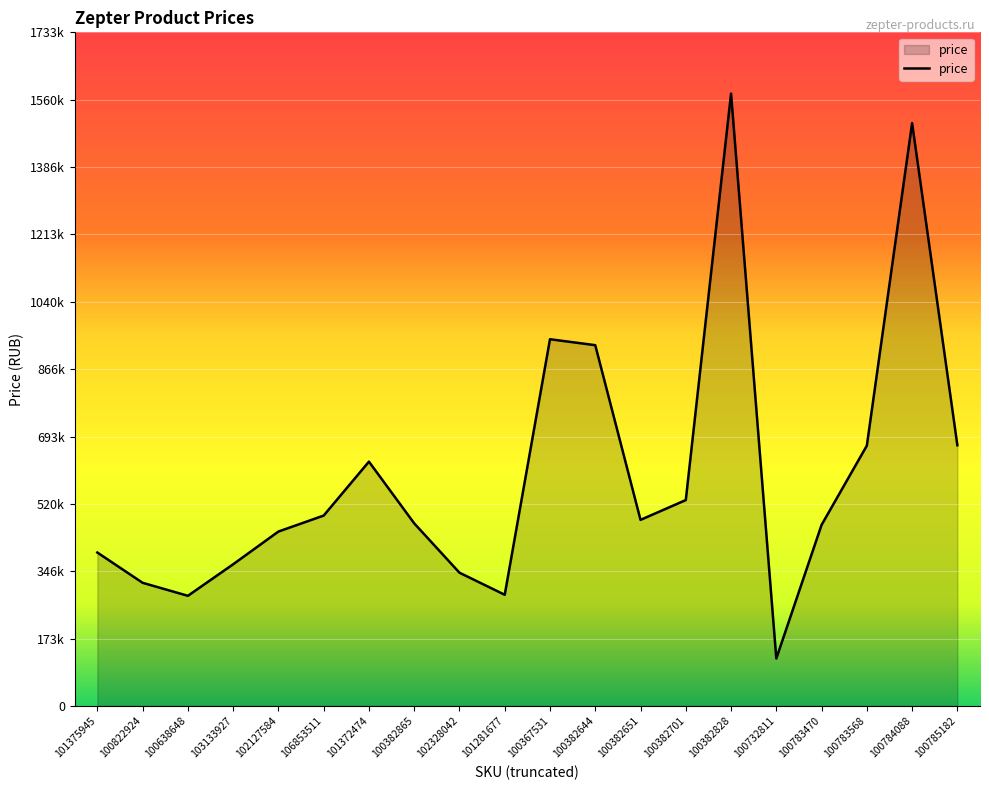

What position from the left is 100382828?

15